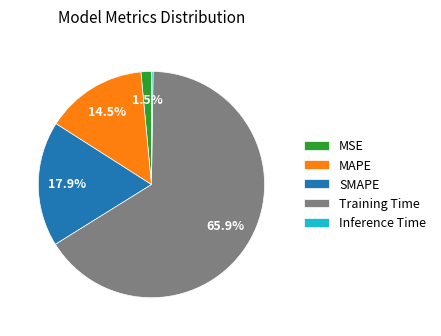

What is the total percentage of Training Time and MSE?

67.4%